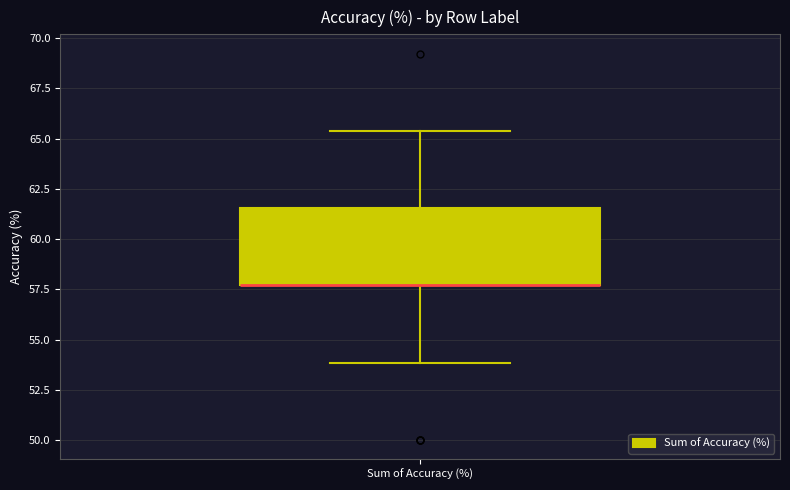

Transcribe this box plot: give where the median line is, the range the box spans, and where the two whiskers end, as read against the y-axis. The values are not printed on the chart, so give them approximately, as read against the axis.

median 57.5 (drawn on the box's lower edge), box 57.5 to 61.5, whiskers 54.0 to 65.5